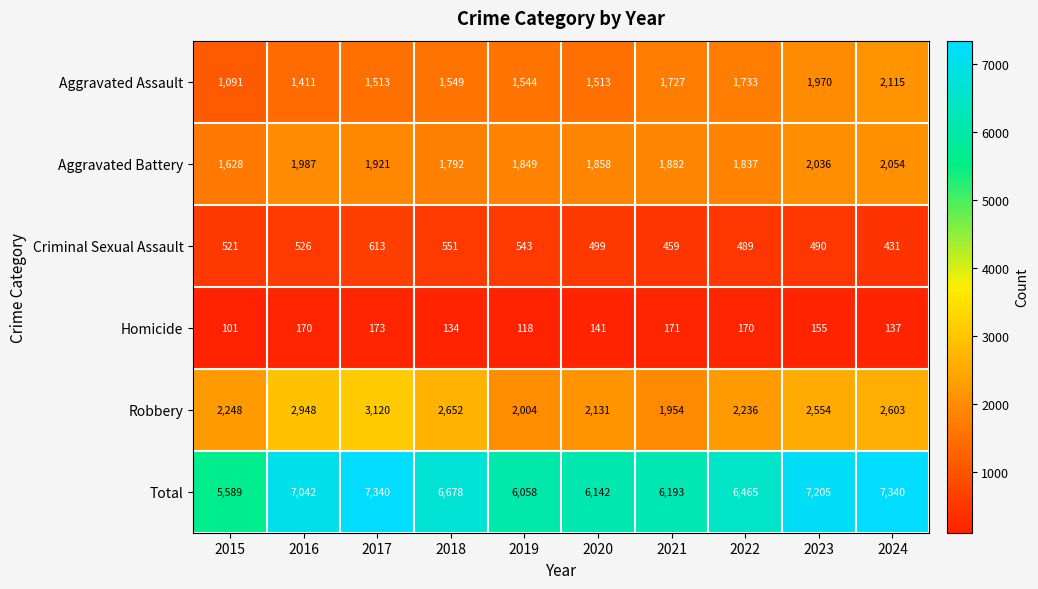

What is the difference between the Aggravated Battery values at 2023 and 2016?

49